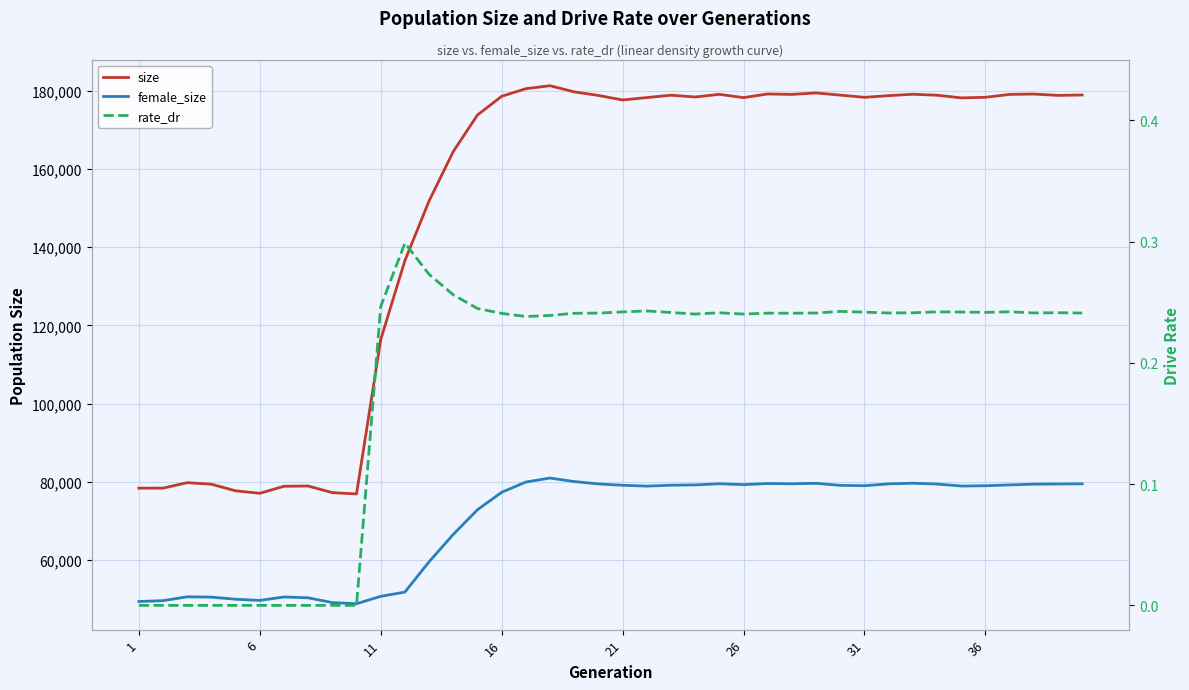

Reading left to right, extract all data points from this chart.

size: 78363.0	78372.0	79768.0	79372.0	77686.0	77050.0	78846.0	78912.0	77221.0	76877.0	116360.0	136585.0	151862.0	164492.0	173851.0	178622.0	180571.0	181337.0	179761.0	178850.0	177691.0	178305.0	178907.0	178453.0	179130.0	178291.0	179228.0	179115.0	179494.0	178932.0	178371.0	178800.0	179152.0	178910.0	178227.0	178375.0	179112.0	179207.0	178863.0	178965.0
female_size: 49364.0	49577.0	50563.0	50482.0	49941.0	49642.0	50516.0	50302.0	49083.0	48792.0	50685.0	51771.0	59533.0	66527.0	72846.0	77299.0	79933.0	80952.0	80052.0	79448.0	79104.0	78889.0	79118.0	79193.0	79485.0	79270.0	79549.0	79485.0	79600.0	79077.0	78987.0	79461.0	79626.0	79411.0	78911.0	78978.0	79194.0	79384.0	79429.0	79474.0
rate_dr: 0.0	0.0	0.0	0.0	0.0	0.0	0.0	0.0	0.0	0.0	0.2	0.3	0.3	0.3	0.2	0.2	0.2	0.2	0.2	0.2	0.2	0.2	0.2	0.2	0.2	0.2	0.2	0.2	0.2	0.2	0.2	0.2	0.2	0.2	0.2	0.2	0.2	0.2	0.2	0.2